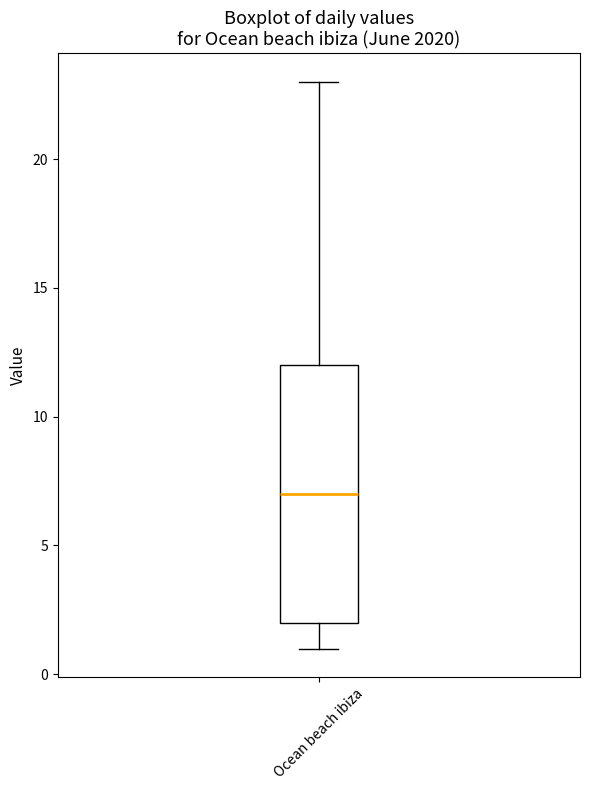

Where does the median line of the box for Ocean beach ibiza sit on the y-axis? The values are not printed on the chart, so give them approximately, as read against the axis.

7